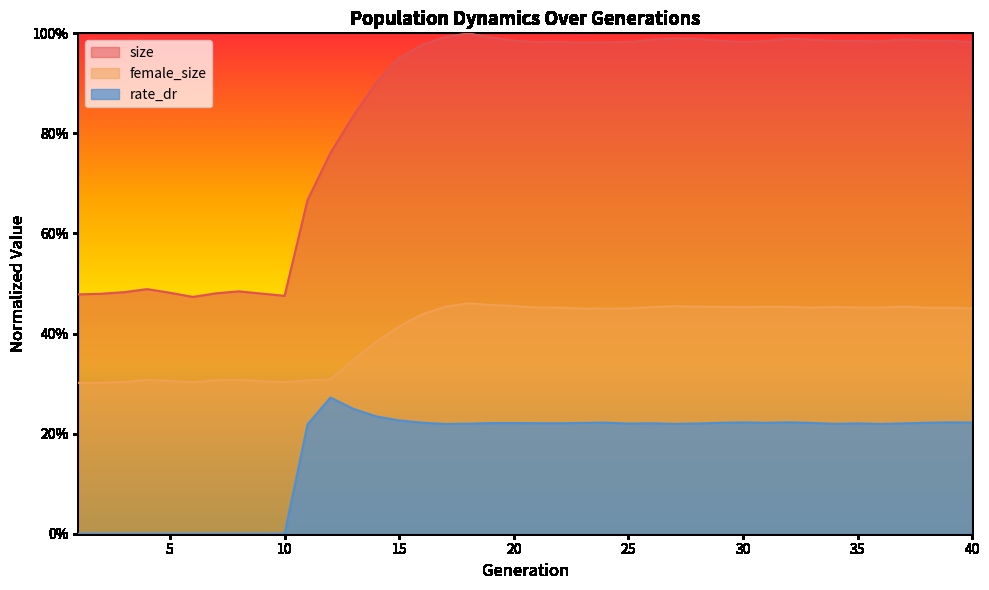

Reading left to right, what are all the values shown in this chart?

size: 1=0.5	2=0.5	3=0.5	4=0.5	5=0.5	6=0.5	7=0.5	8=0.5	9=0.5	10=0.5	11=0.7	12=0.8	13=0.8	14=0.9	15=1.0	16=1.0	17=1.0	18=1.0	19=1.0	20=1.0	21=1.0	22=1.0	23=1.0	24=1.0	25=1.0	26=1.0	27=1.0	28=1.0	29=1.0	30=1.0	31=1.0	32=1.0	33=1.0	34=1.0	35=1.0	36=1.0	37=1.0	38=1.0	39=1.0	40=1.0
female_size: 1=0.3	2=0.3	3=0.3	4=0.3	5=0.3	6=0.3	7=0.3	8=0.3	9=0.3	10=0.3	11=0.3	12=0.3	13=0.3	14=0.4	15=0.4	16=0.4	17=0.5	18=0.5	19=0.5	20=0.5	21=0.5	22=0.5	23=0.4	24=0.4	25=0.5	26=0.5	27=0.5	28=0.5	29=0.5	30=0.5	31=0.5	32=0.5	33=0.5	34=0.5	35=0.5	36=0.5	37=0.5	38=0.5	39=0.5	40=0.5
rate_dr: 1=0.0	2=0.0	3=0.0	4=0.0	5=0.0	6=0.0	7=0.0	8=0.0	9=0.0	10=0.0	11=0.2	12=0.3	13=0.2	14=0.2	15=0.2	16=0.2	17=0.2	18=0.2	19=0.2	20=0.2	21=0.2	22=0.2	23=0.2	24=0.2	25=0.2	26=0.2	27=0.2	28=0.2	29=0.2	30=0.2	31=0.2	32=0.2	33=0.2	34=0.2	35=0.2	36=0.2	37=0.2	38=0.2	39=0.2	40=0.2